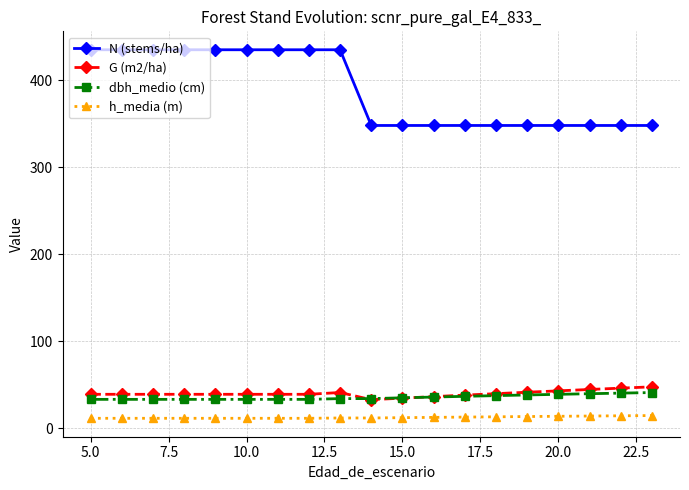

At how many categories does at least one series exceed 258?

19